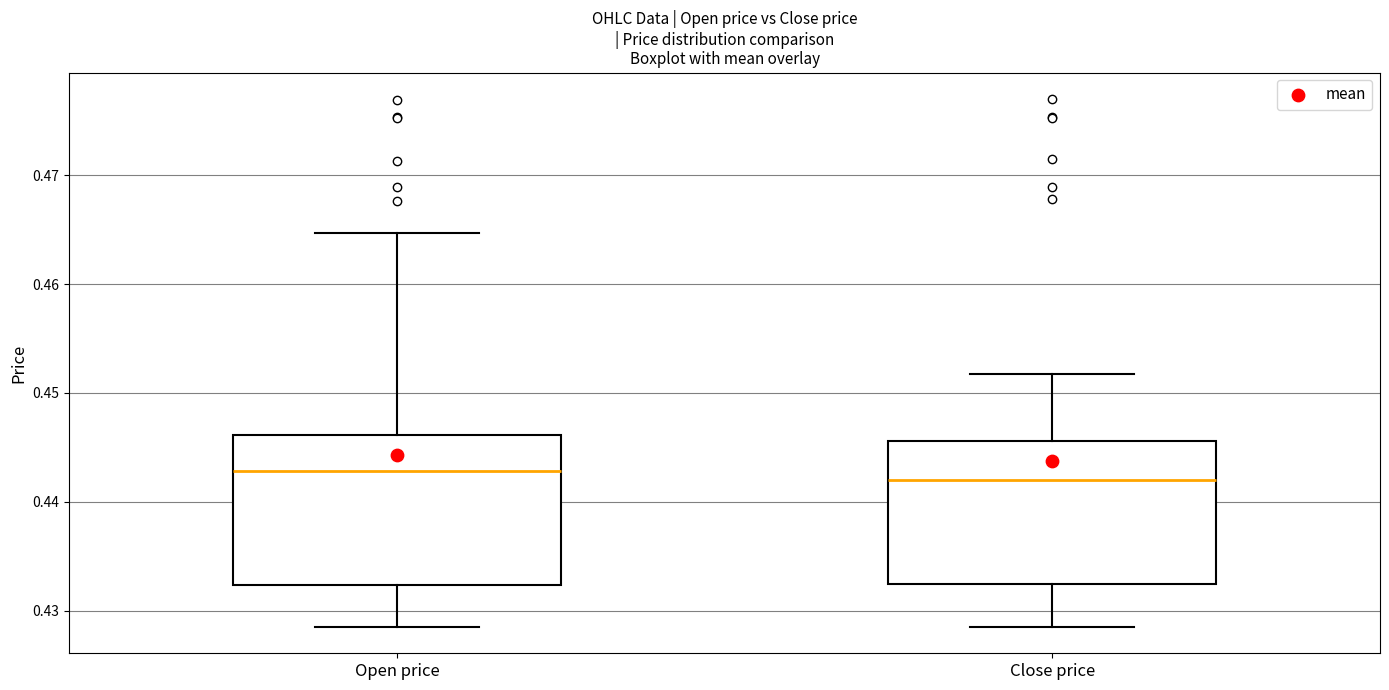

Reading left to right, read every box against the y-axis: the position of its median line, the range the box covers, and the ends of its whiskers. The values are not printed on the chart, so give them approximately, as read against the axis.

Open price: median 0.443, box 0.432 to 0.446, whiskers 0.429 to 0.465
Close price: median 0.442, box 0.432 to 0.446, whiskers 0.429 to 0.452